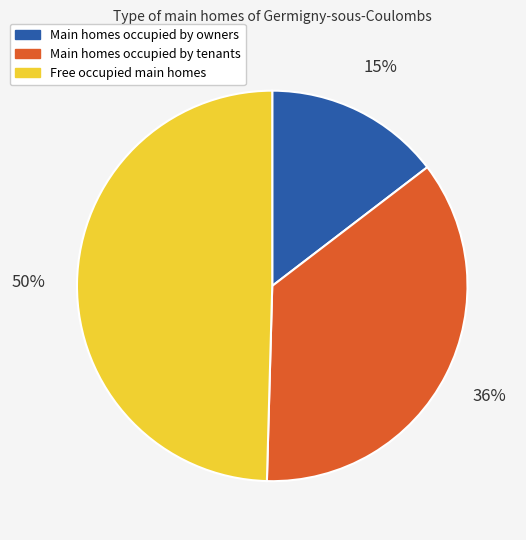

To the nearest percent, what is the difference between the largest and smallest slice percentages?

35%